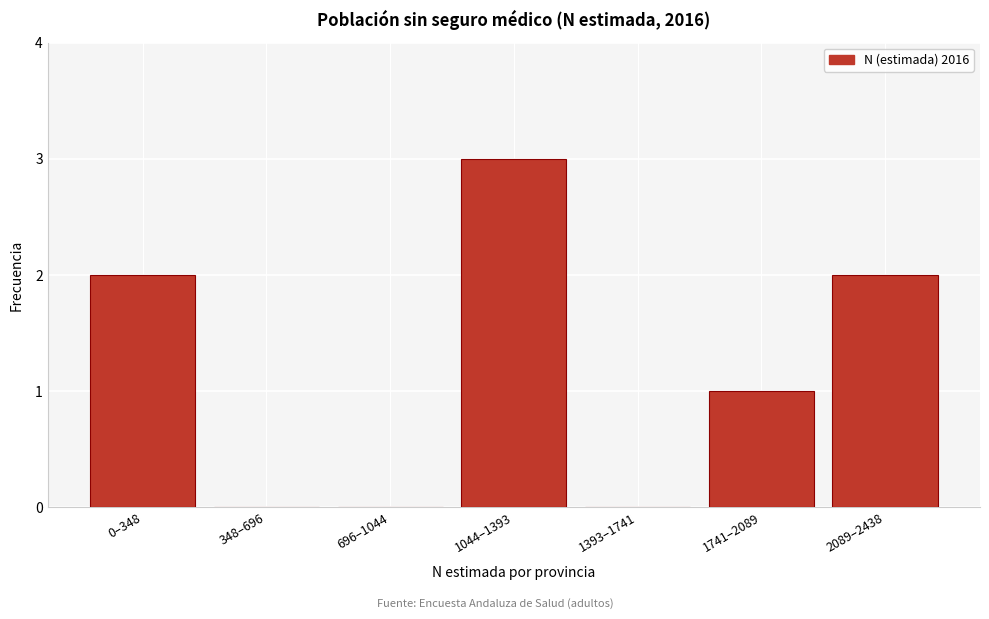

Reading left to right, list all the values displayed in this chart.

0–348=2	348–696=0	696–1044=0	1044–1393=3	1393–1741=0	1741–2089=1	2089–2438=2